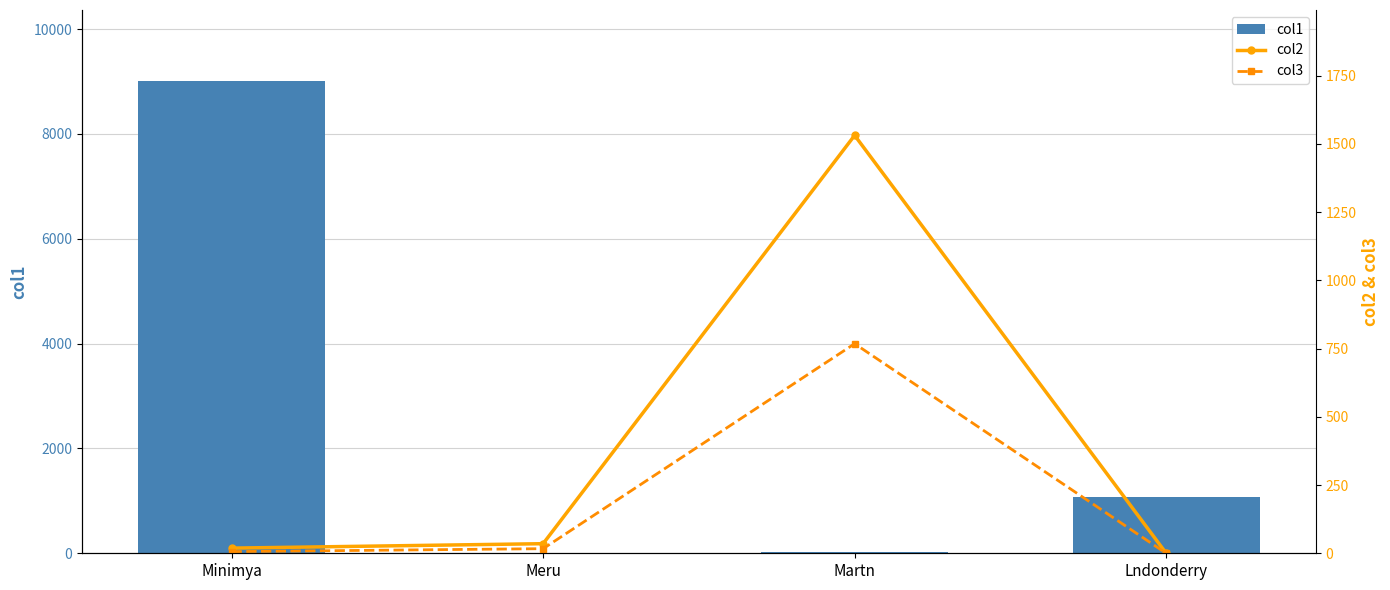

What is the label of the 3rd bar from the left?

Martn